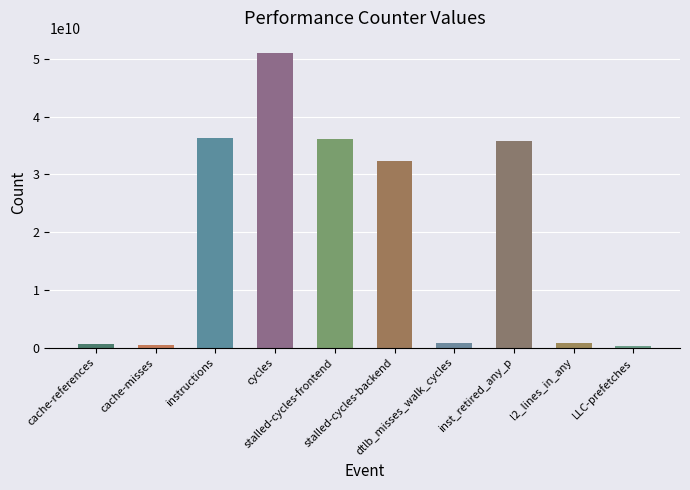

What is the average value?

19458995483